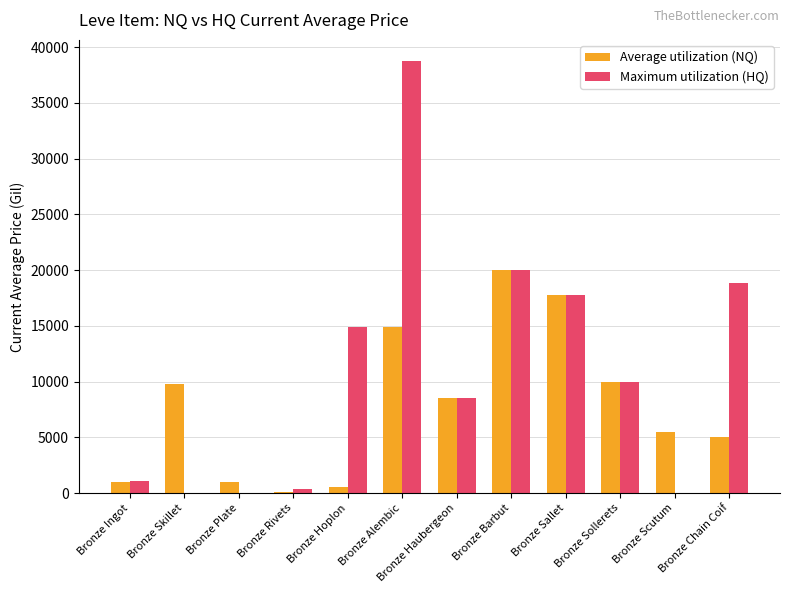

Where is Average utilization (NQ) nearest to the value 10043?

Bronze Sollerets